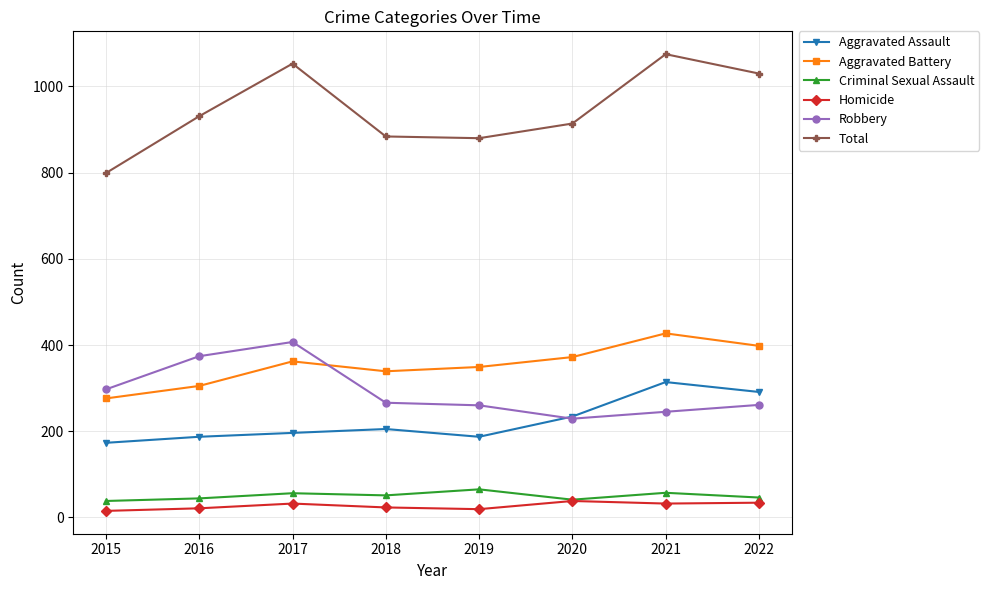

How many data points in Aggravated Battery are less than 362?

4